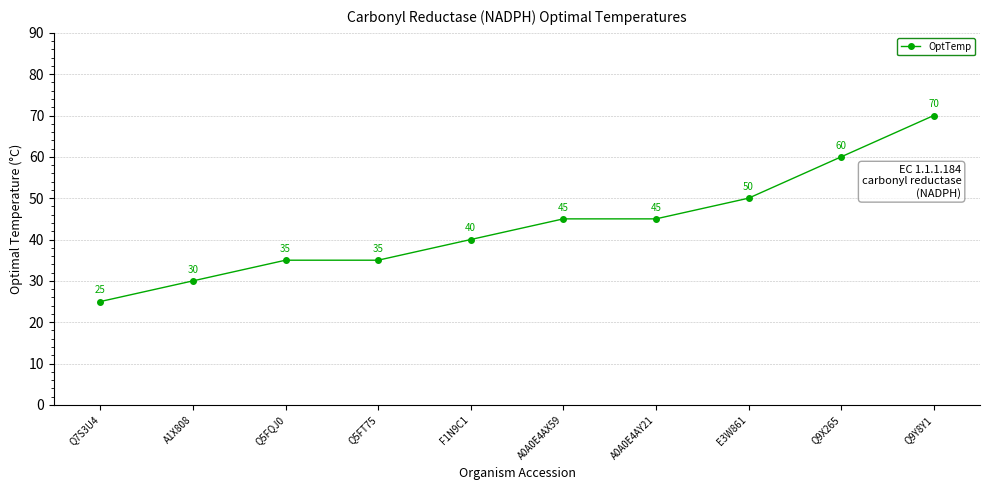

What value does the data have at Q5FT75, to the nearest 10?

40